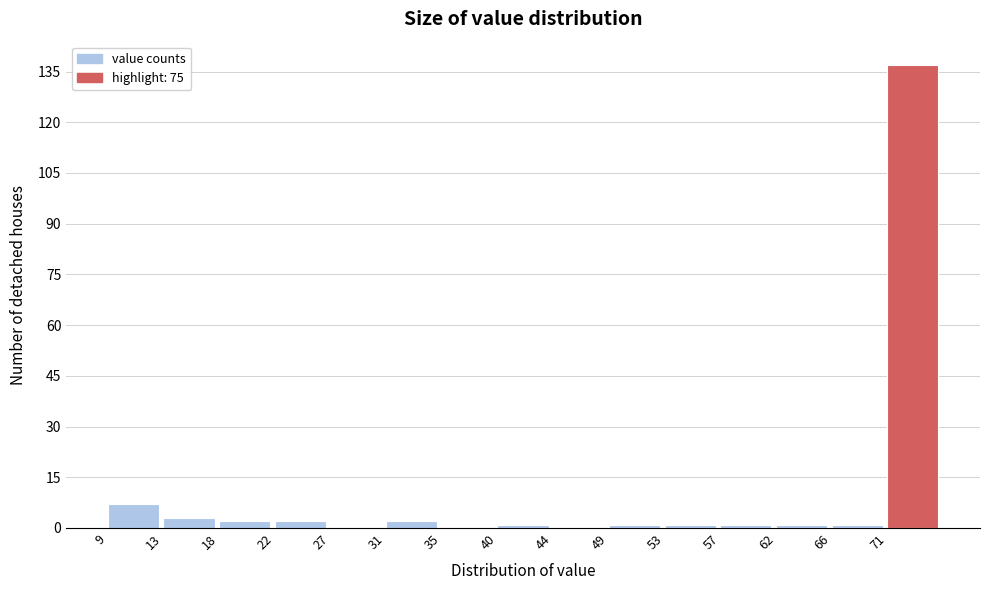

What is the height of the bar covering 22.2 to 26.6 on the x-axis? Neither the bar edges nor the heights are printed on the chart, so give them approximately, as read against the axes.

2